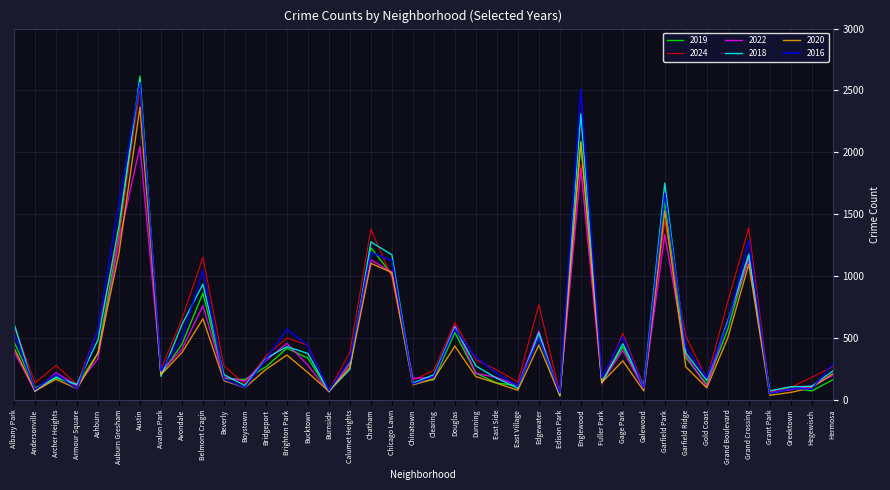

What is the sum of the 2018 values at Clearing and East Village?

298